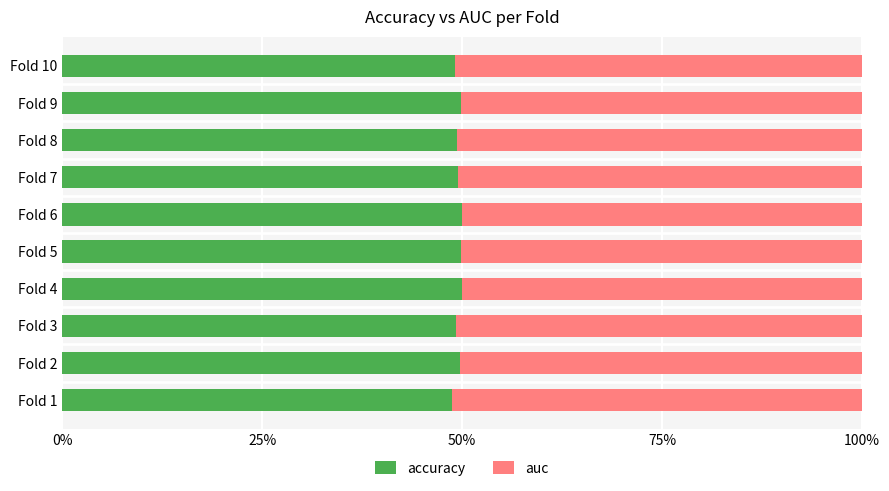

What position from the right is 6?

4